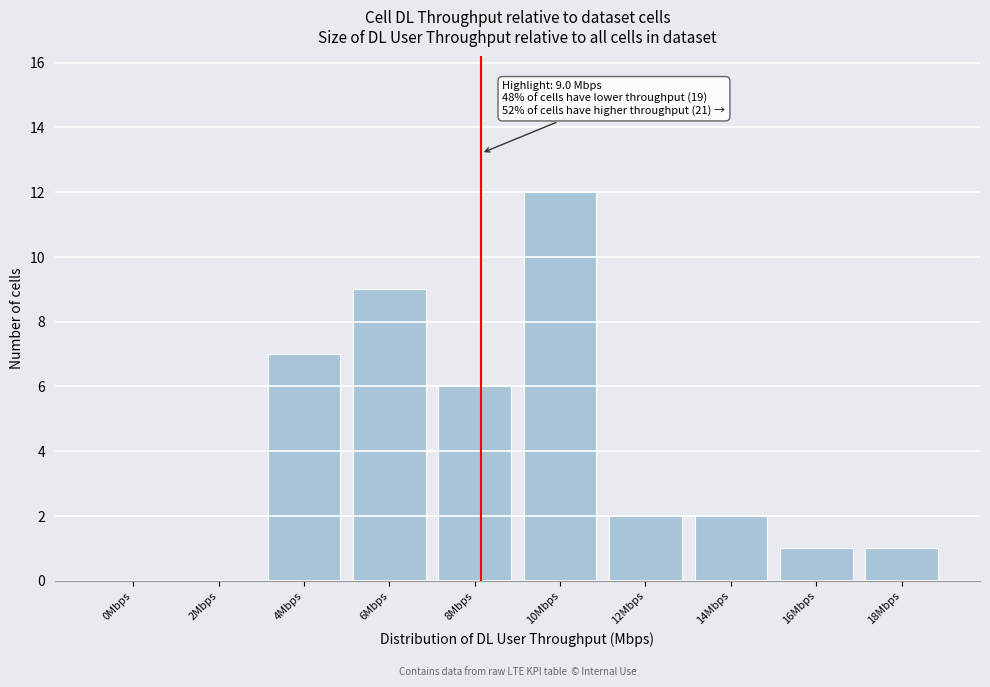

Reading right to left, list all the values displayed in this chart.

18Mbps=1	16Mbps=1	14Mbps=2	12Mbps=2	10Mbps=12	8Mbps=6	6Mbps=9	4Mbps=7	2Mbps=0	0Mbps=0